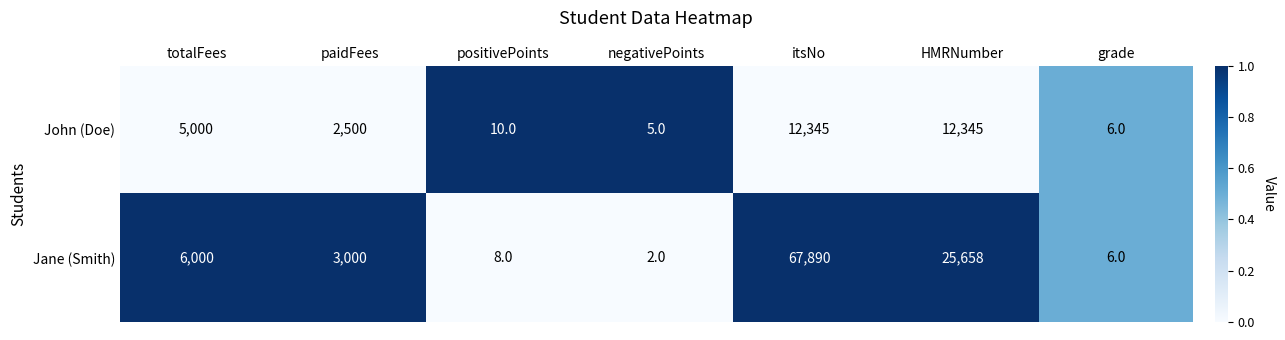

Which series has the widest spread of values?

Jane (Smith)